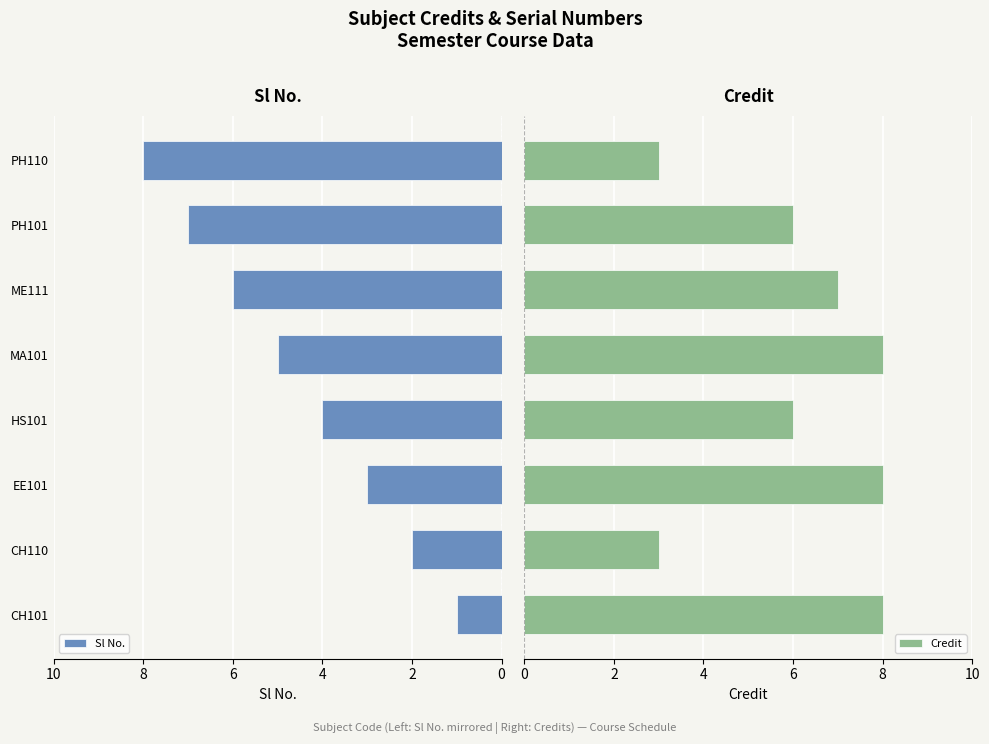

What is the maximum value shown in the chart?

8